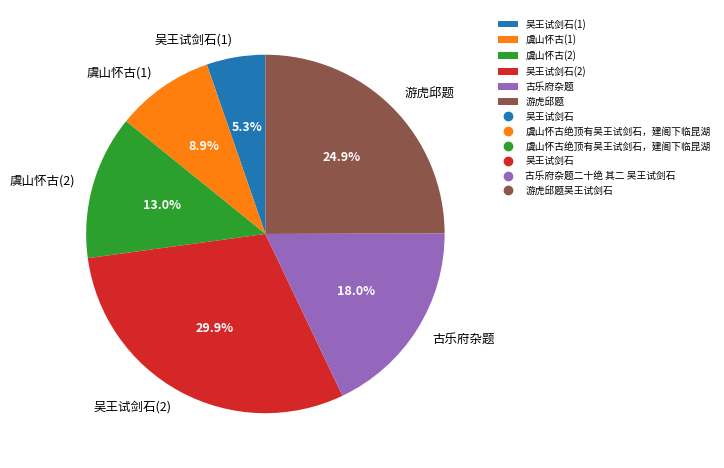

Combined, do 游虎邱题 and 虞山怀古(1) account for over 50%?

No